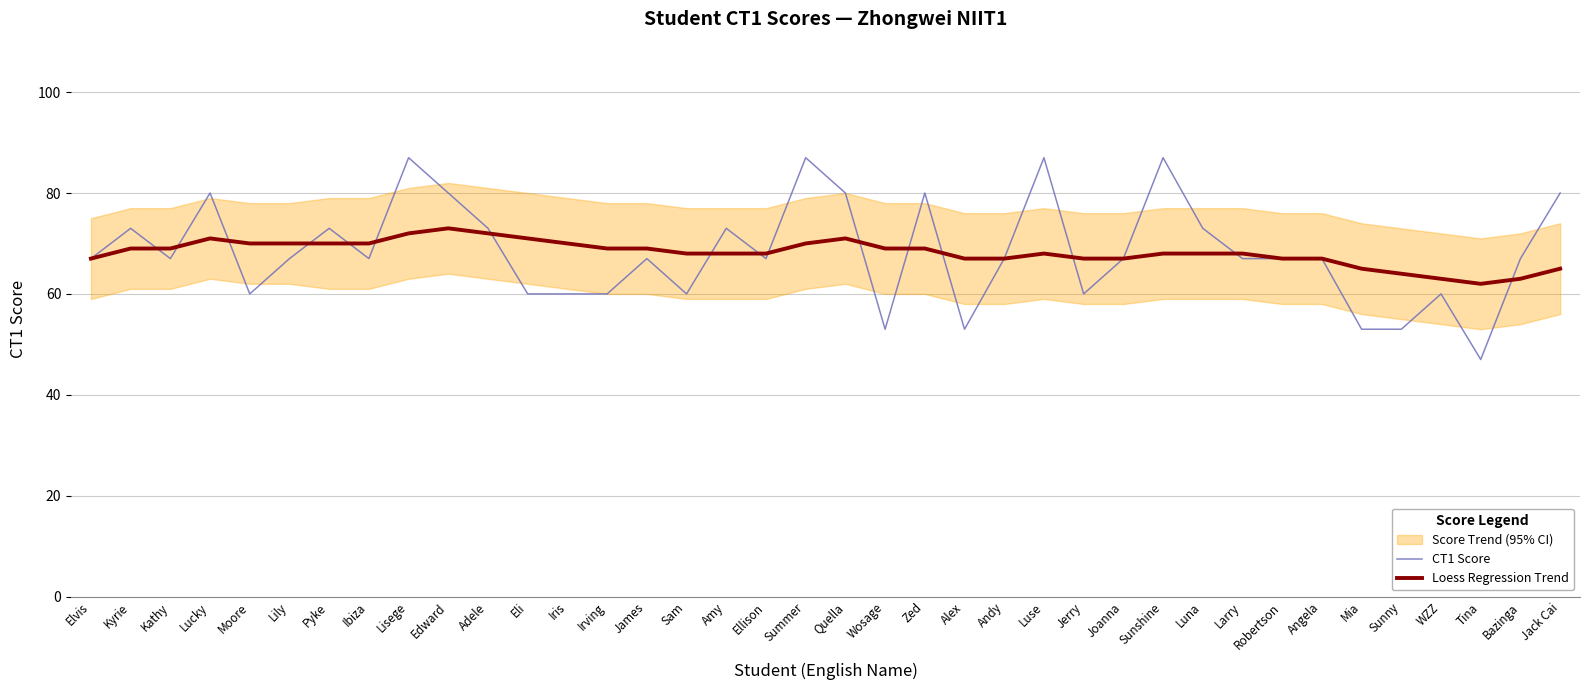

Rank the series at Moore from lowest to highest value.

CT1 Score, Loess Regression Trend